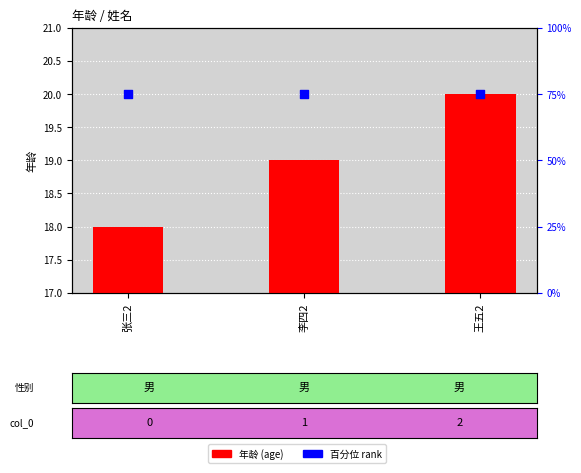

What are all the series names shown in the legend?

年龄 (age), 百分位 (percentile rank)